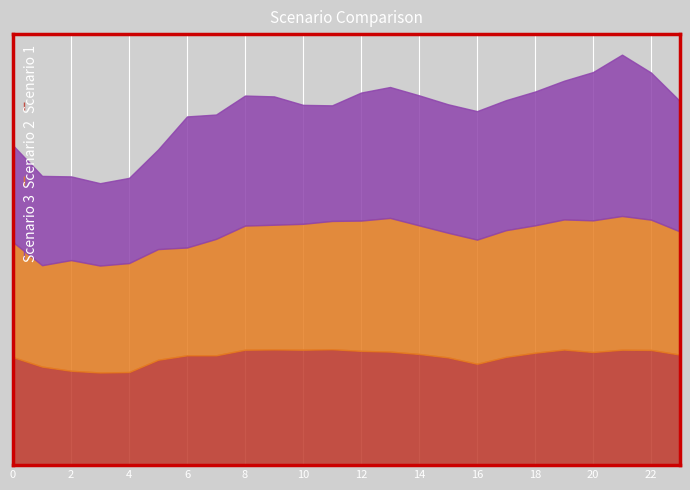

Where do Scenario 2 and Scenario 1 first cross each other?

5 and 6